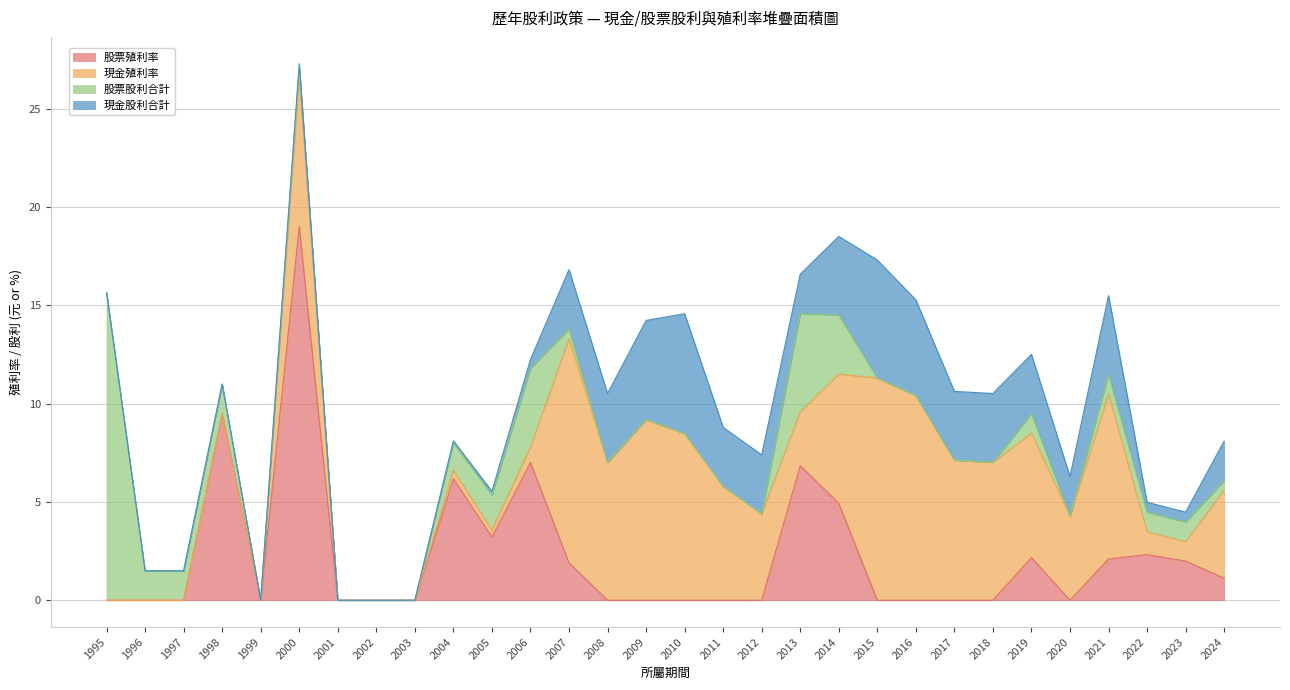

How many series are shown in this chart?

4